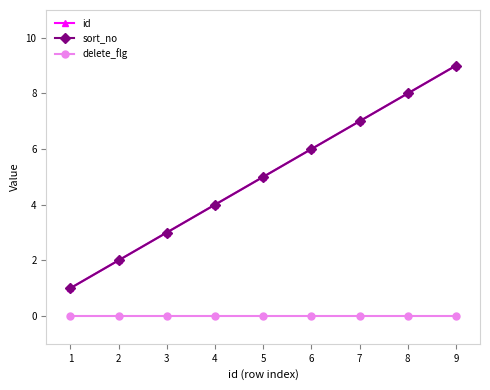

Reading left to right, list all the values displayed in this chart.

id: 1	2	3	4	5	6	7	8	9
sort_no: 1	2	3	4	5	6	7	8	9
delete_flg: 0	0	0	0	0	0	0	0	0